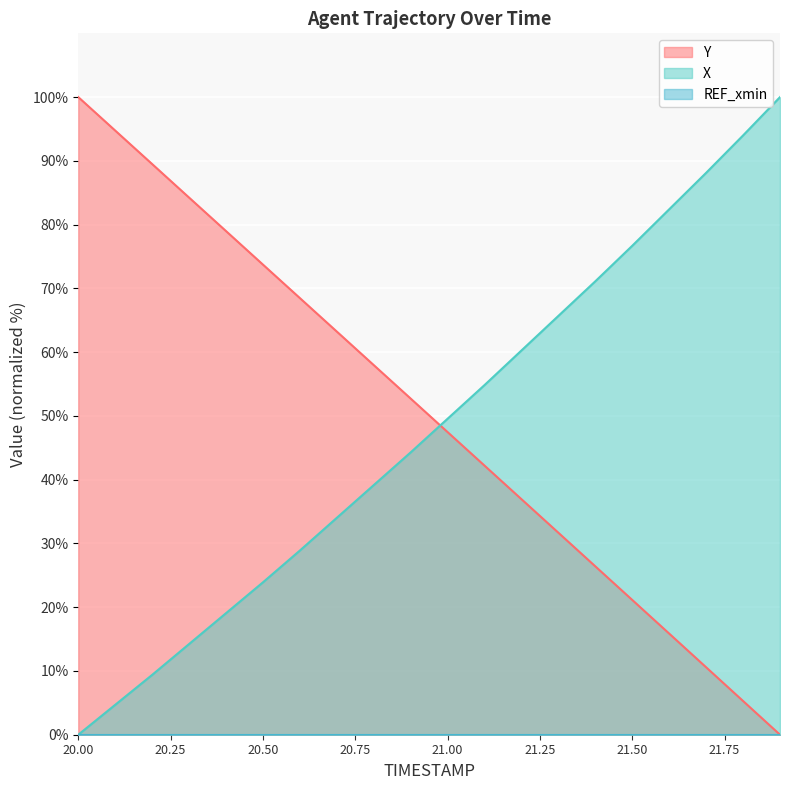

Which series has the largest total across all categories?

Y